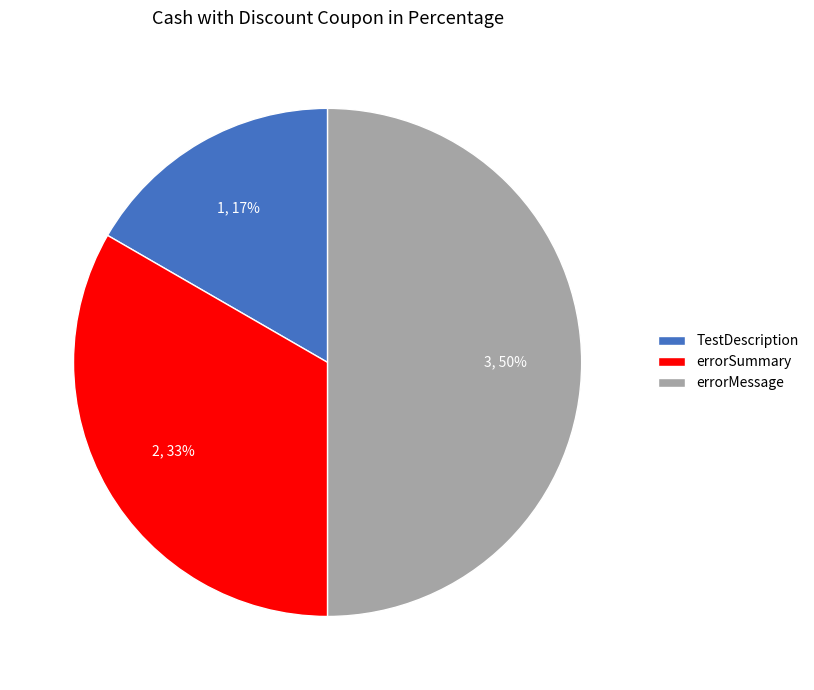

What is the smallest slice in the pie chart?

TestDescription